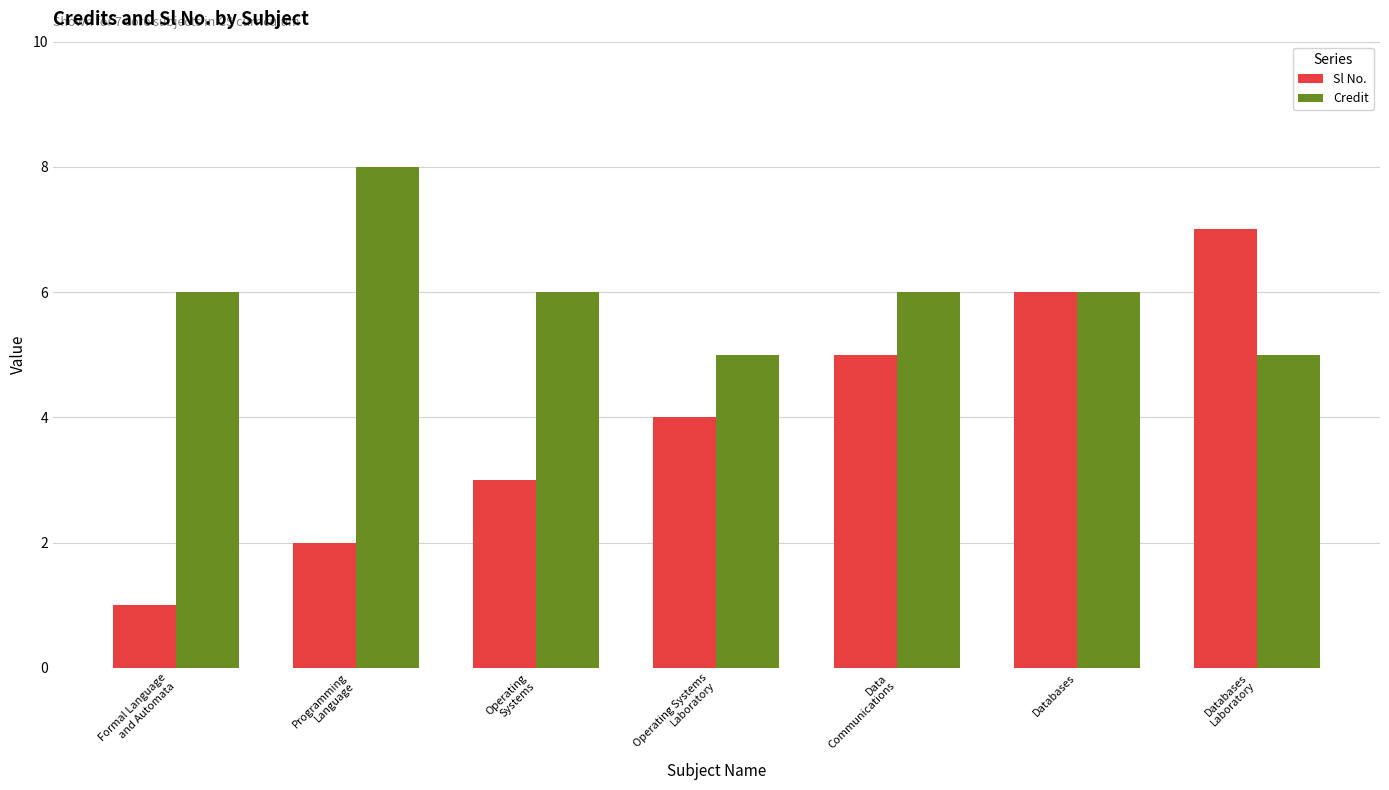

Reading left to right, what are all the values shown in this chart?

Sl No.: Formal Language
and Automata=1	Programming
Language=2	Operating
Systems=3	Operating Systems
Laboratory=4	Data
Communications=5	Databases=6	Databases
Laboratory=7
Credit: Formal Language
and Automata=6	Programming
Language=8	Operating
Systems=6	Operating Systems
Laboratory=5	Data
Communications=6	Databases=6	Databases
Laboratory=5